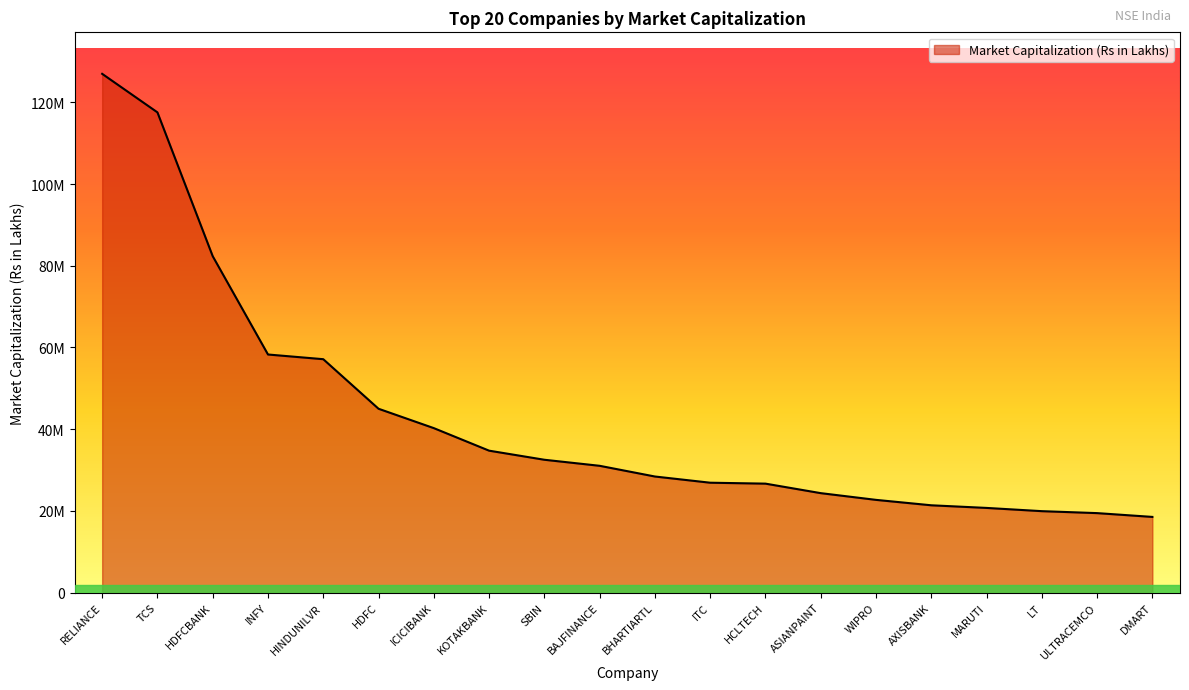

True or false: the data has more than 0 interior local peaks.

False